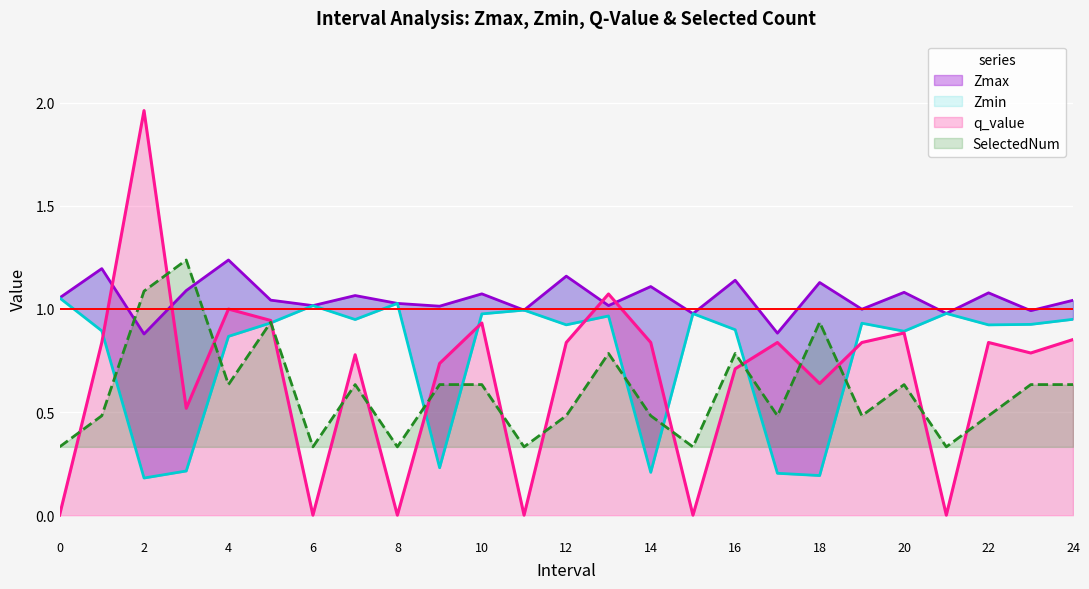

What is the maximum value for q_value?

2.0